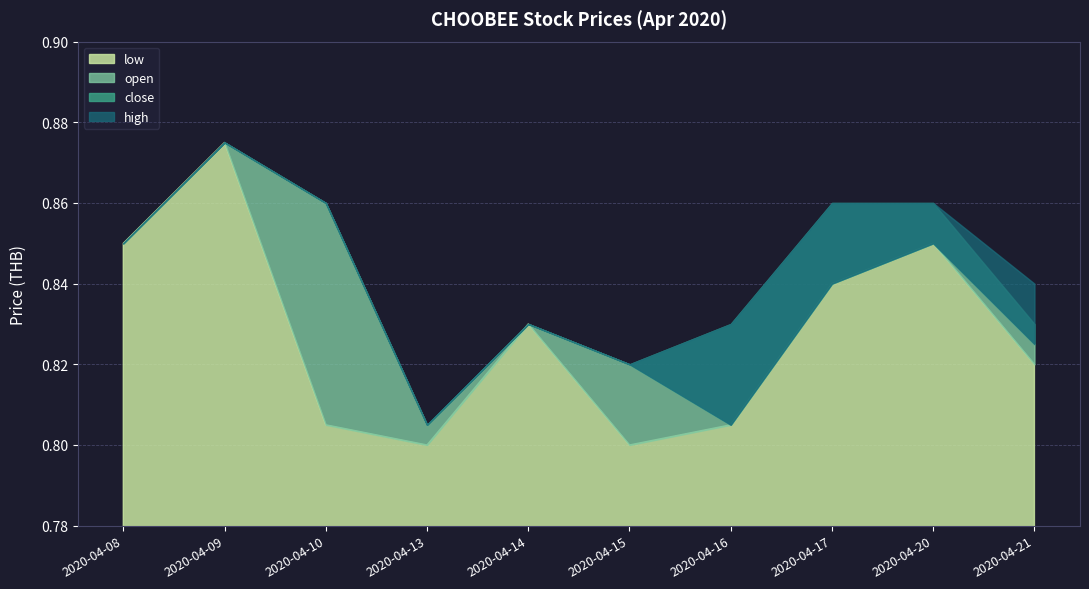

Does the chart have visible grid lines?

Yes